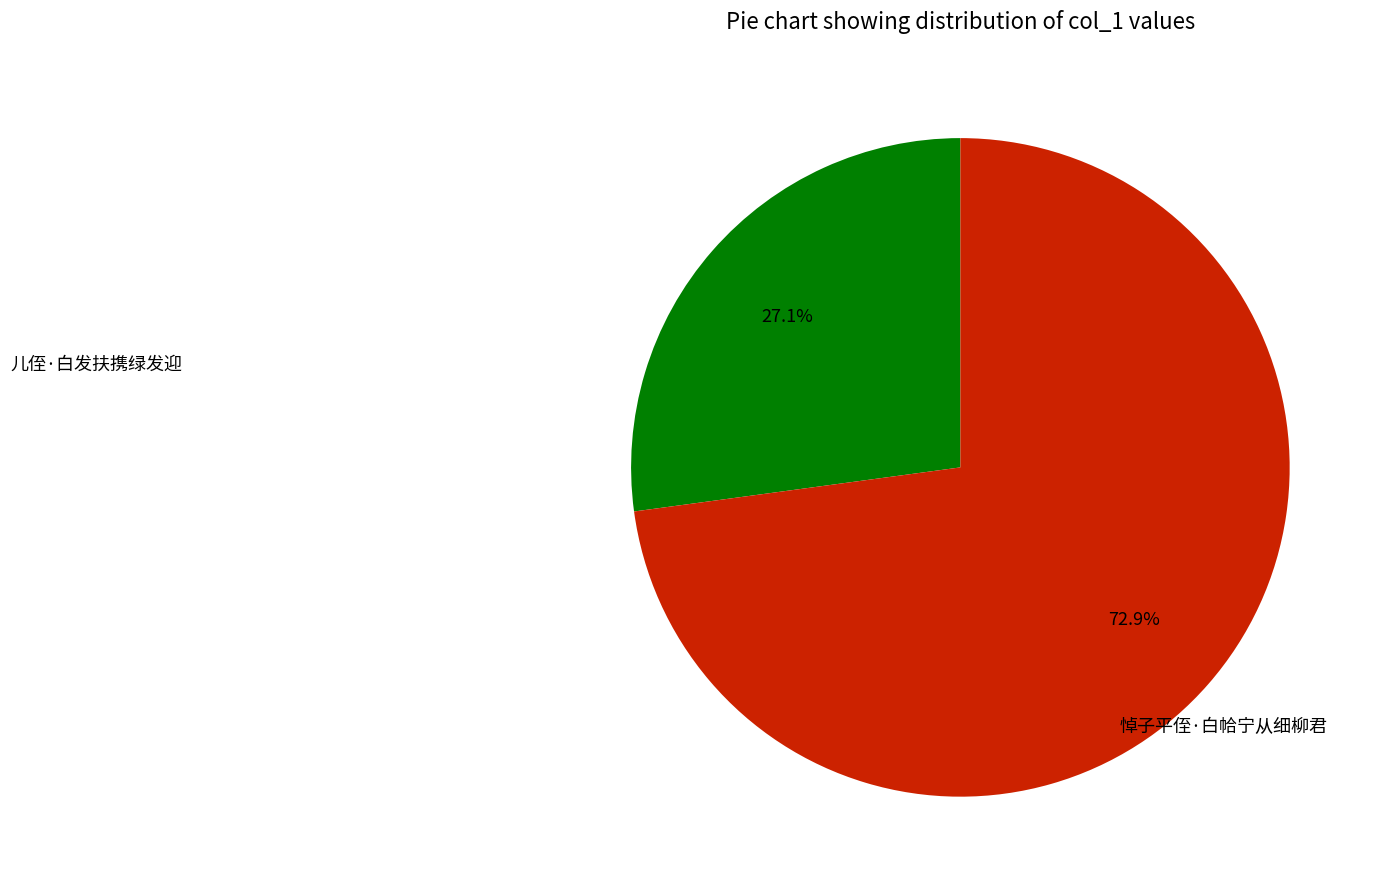

Combined, what portion of the pie is 儿侄·白发扶携绿发迎 and 悼子平侄·白帢宁从细柳君?

100.0%